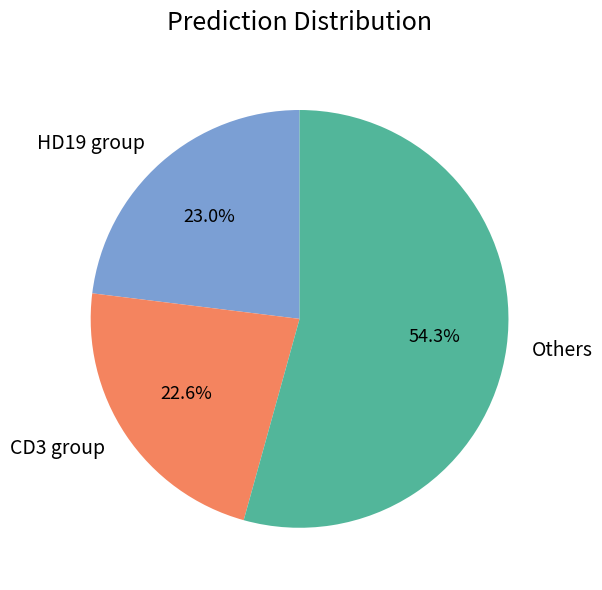

Which category has the biggest portion of the pie?

Others